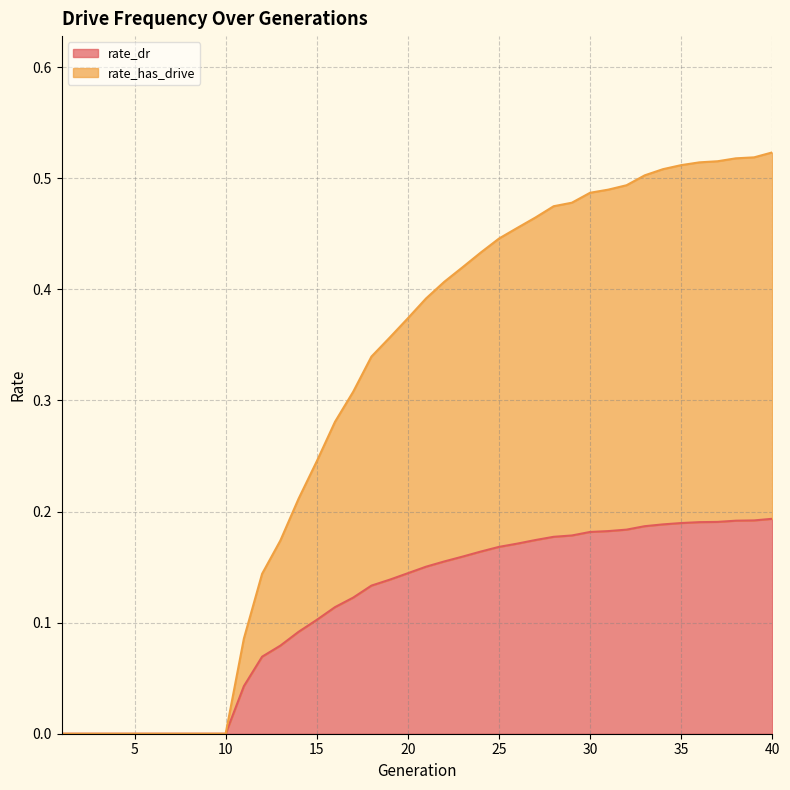

List the series in order of their overall mean, lowest first.

rate_dr, rate_has_drive